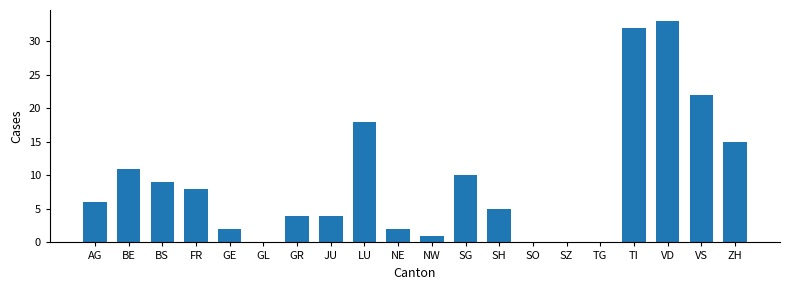

What is the change in value from BE to SG?

-1